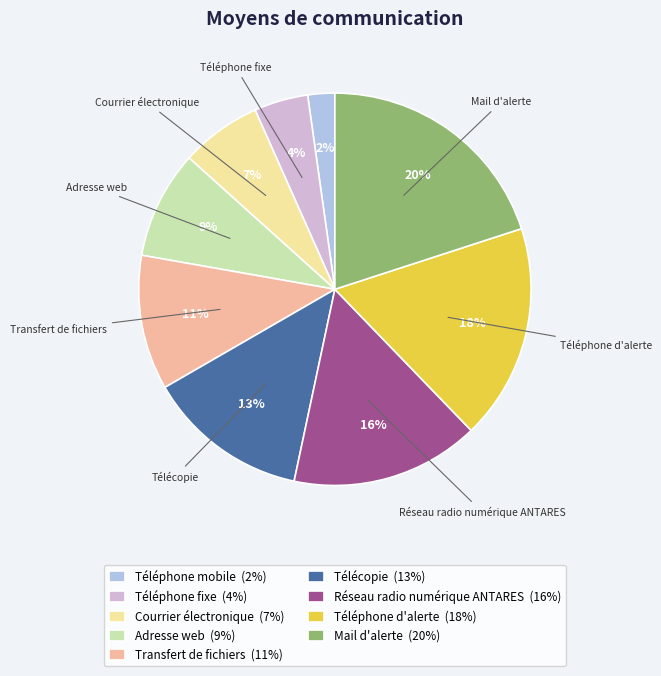

Is there a majority slice in this chart?

No